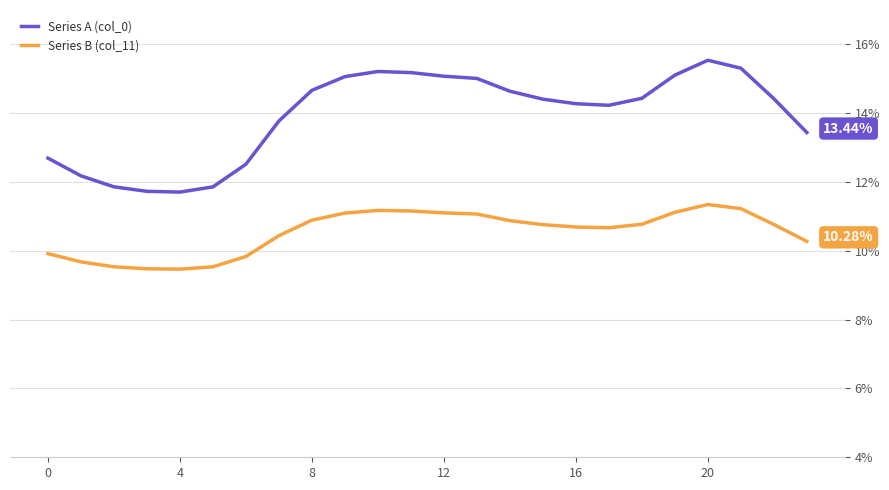

True or false: Series B (col_11) and Series A (col_0) cross at least once.

False